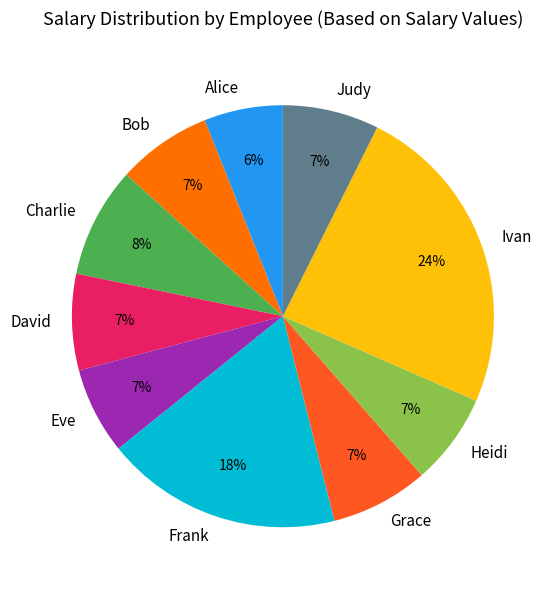

Which slice is the largest?

Ivan